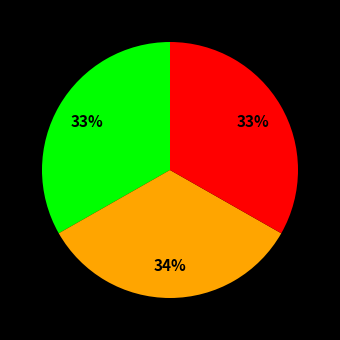

Is there a majority slice in this chart?

No